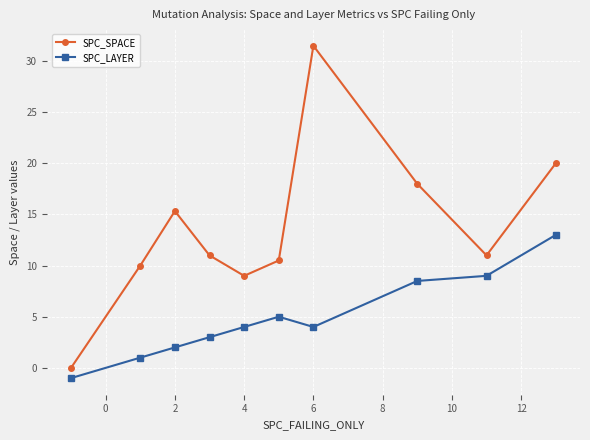

What are all the series names shown in the legend?

SPC_SPACE, SPC_LAYER